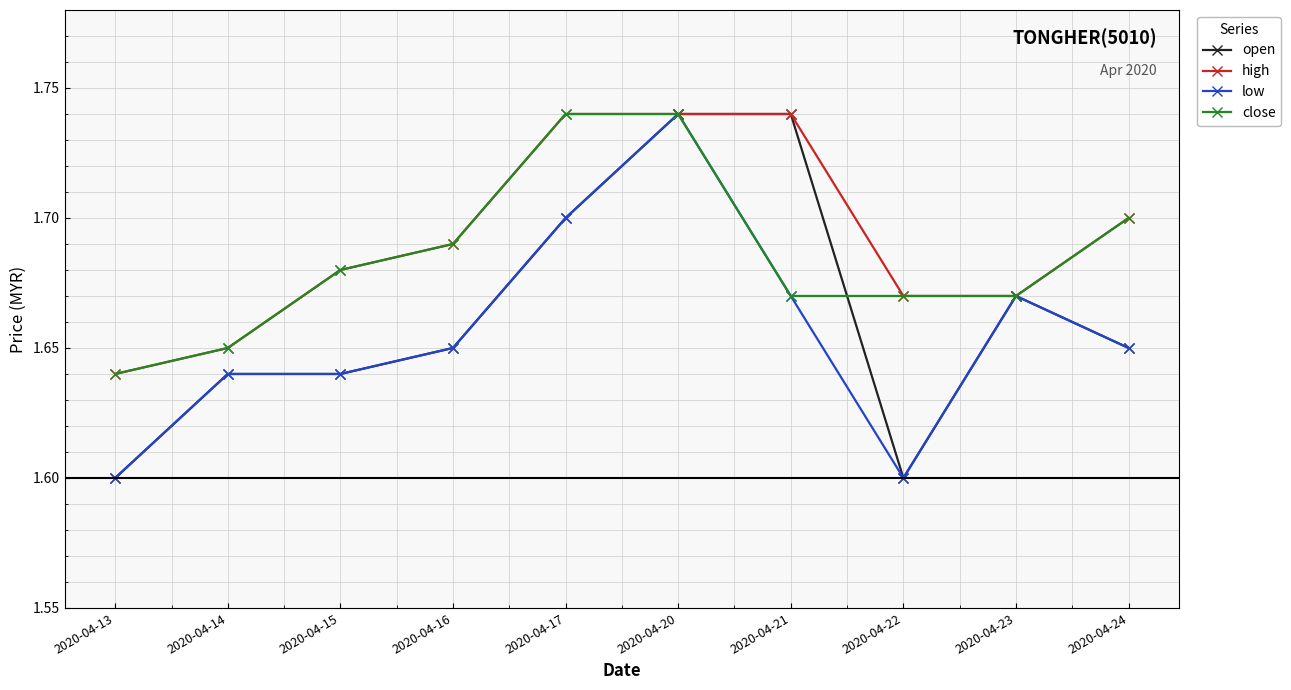

True or false: open has more than 0 interior local peaks.

True